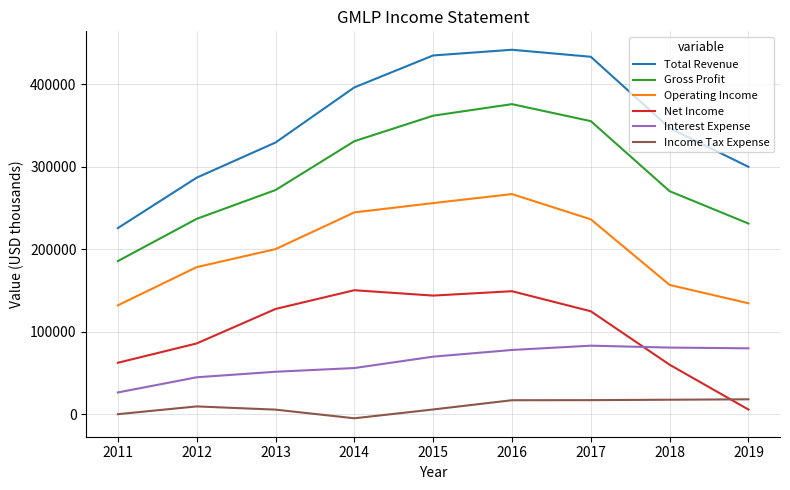

List the series in order of their peak value, highest first.

Total Revenue, Gross Profit, Operating Income, Net Income, Interest Expense, Income Tax Expense